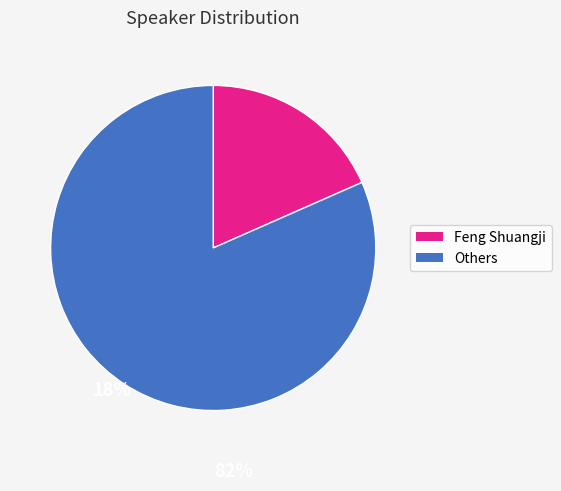

What is the smallest slice in the pie chart?

Feng Shuangji